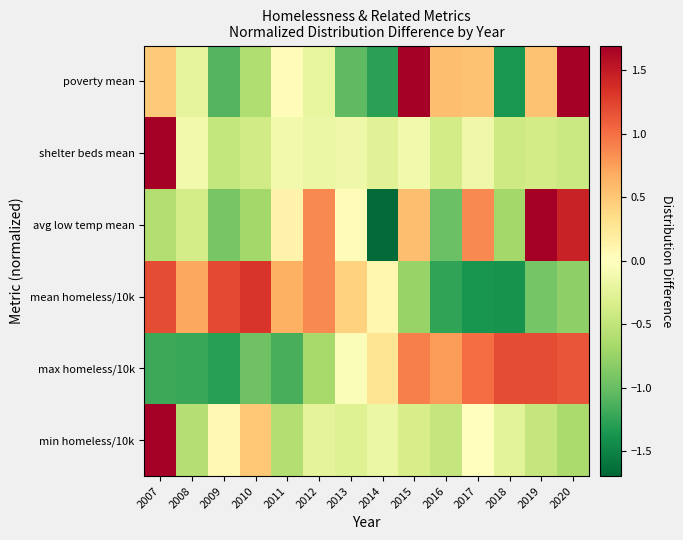

Reading right to left, transcribe all the data shown in this chart.

min homeless/10k: 2020=-0.6	2019=-0.5	2018=-0.2	2017=0.0	2016=-0.5	2015=-0.3	2014=-0.2	2013=-0.3	2012=-0.2	2011=-0.6	2010=0.5	2009=0.1	2008=-0.6	2007=3.4
max homeless/10k: 2020=1.1	2019=1.2	2018=1.2	2017=1.0	2016=0.8	2015=0.9	2014=0.3	2013=-0.0	2012=-0.7	2011=-1.1	2010=-1.0	2009=-1.3	2008=-1.2	2007=-1.2
mean homeless/10k: 2020=-0.8	2019=-0.9	2018=-1.4	2017=-1.4	2016=-1.2	2015=-0.8	2014=0.1	2013=0.4	2012=0.9	2011=0.7	2010=1.3	2009=1.2	2008=0.7	2007=1.2
avg low temp mean: 2020=1.5	2019=2.0	2018=-0.7	2017=0.9	2016=-1.0	2015=0.6	2014=-1.7	2013=0.0	2012=0.9	2011=0.1	2010=-0.7	2009=-0.9	2008=-0.4	2007=-0.6
shelter beds mean: 2020=-0.4	2019=-0.4	2018=-0.4	2017=-0.1	2016=-0.4	2015=-0.1	2014=-0.3	2013=-0.1	2012=-0.2	2011=-0.1	2010=-0.4	2009=-0.5	2008=-0.1	2007=3.6
poverty mean: 2020=1.9	2019=0.5	2018=-1.4	2017=0.5	2016=0.6	2015=1.7	2014=-1.3	2013=-1.0	2012=-0.2	2011=0.0	2010=-0.6	2009=-1.1	2008=-0.2	2007=0.5